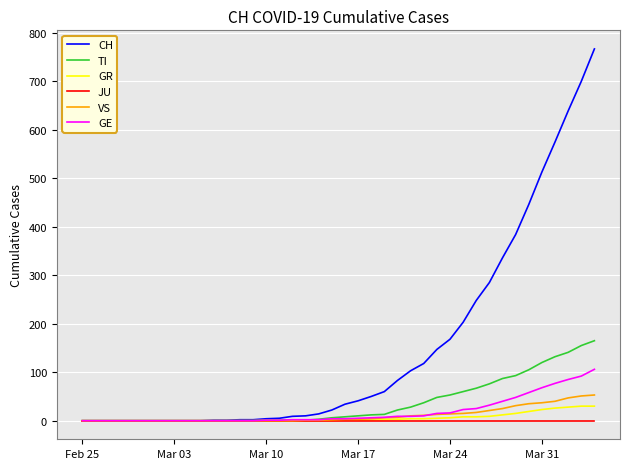

Which series has the largest total across all categories?

CH